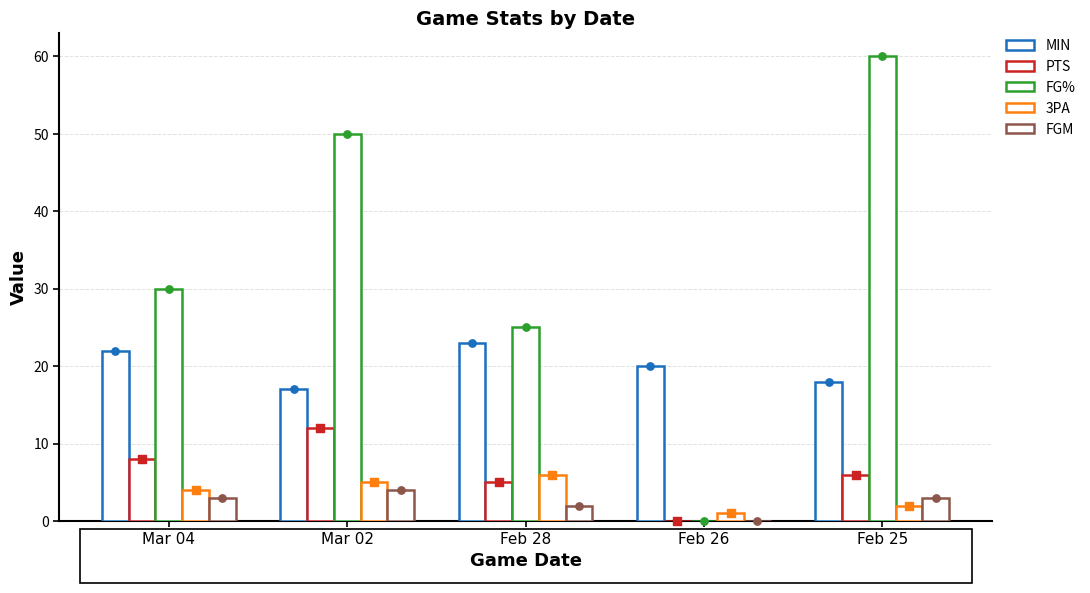

At how many categories does at least one series exceed 12?

5